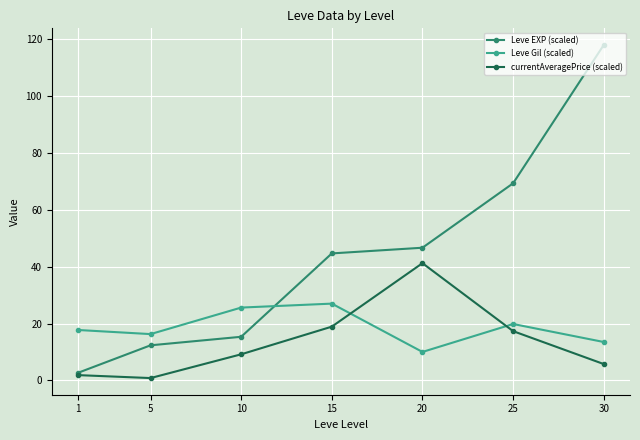

At which label is Leve EXP (scaled) closest to 60?

25